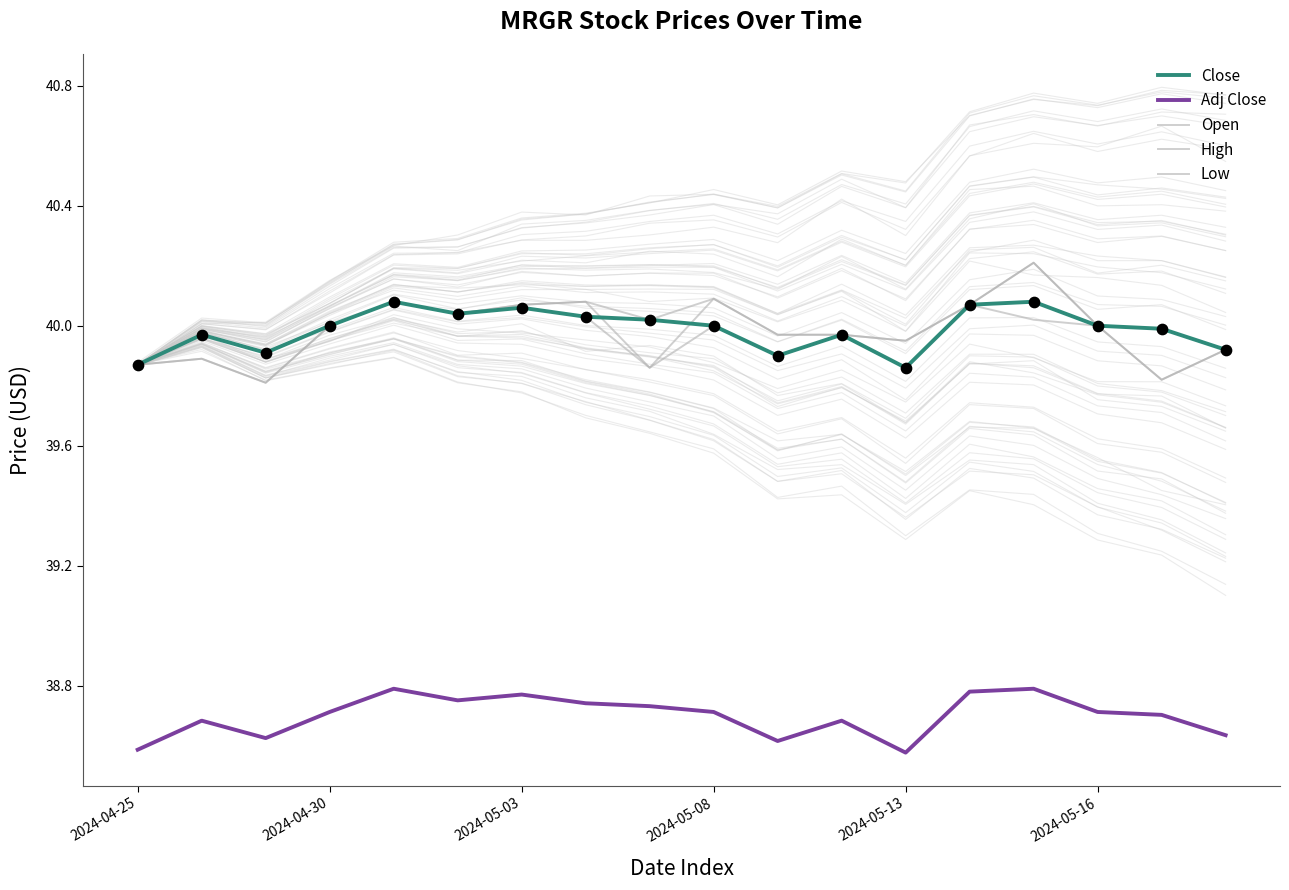

At which category is the sum across all series the highest?

14